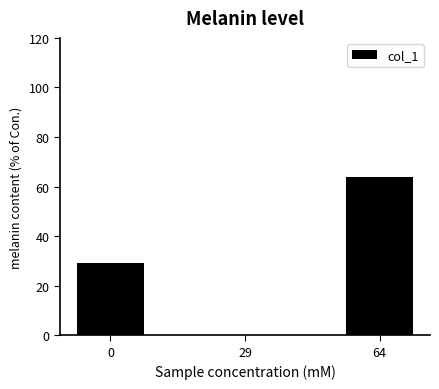

Count the number of categories in the chart.

3